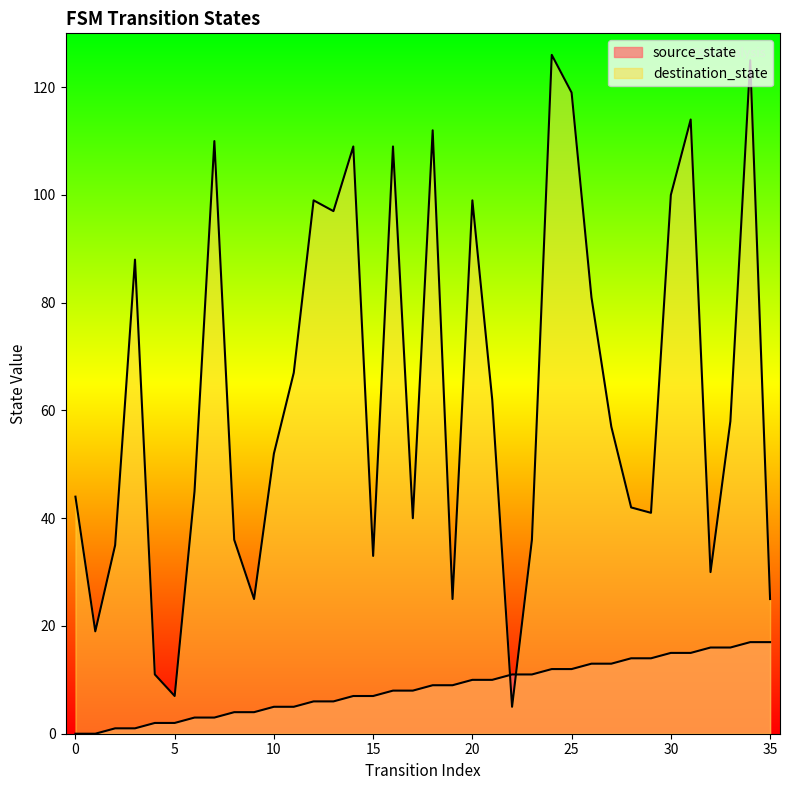

What is the difference between the destination_state values at 16 and 7?

1